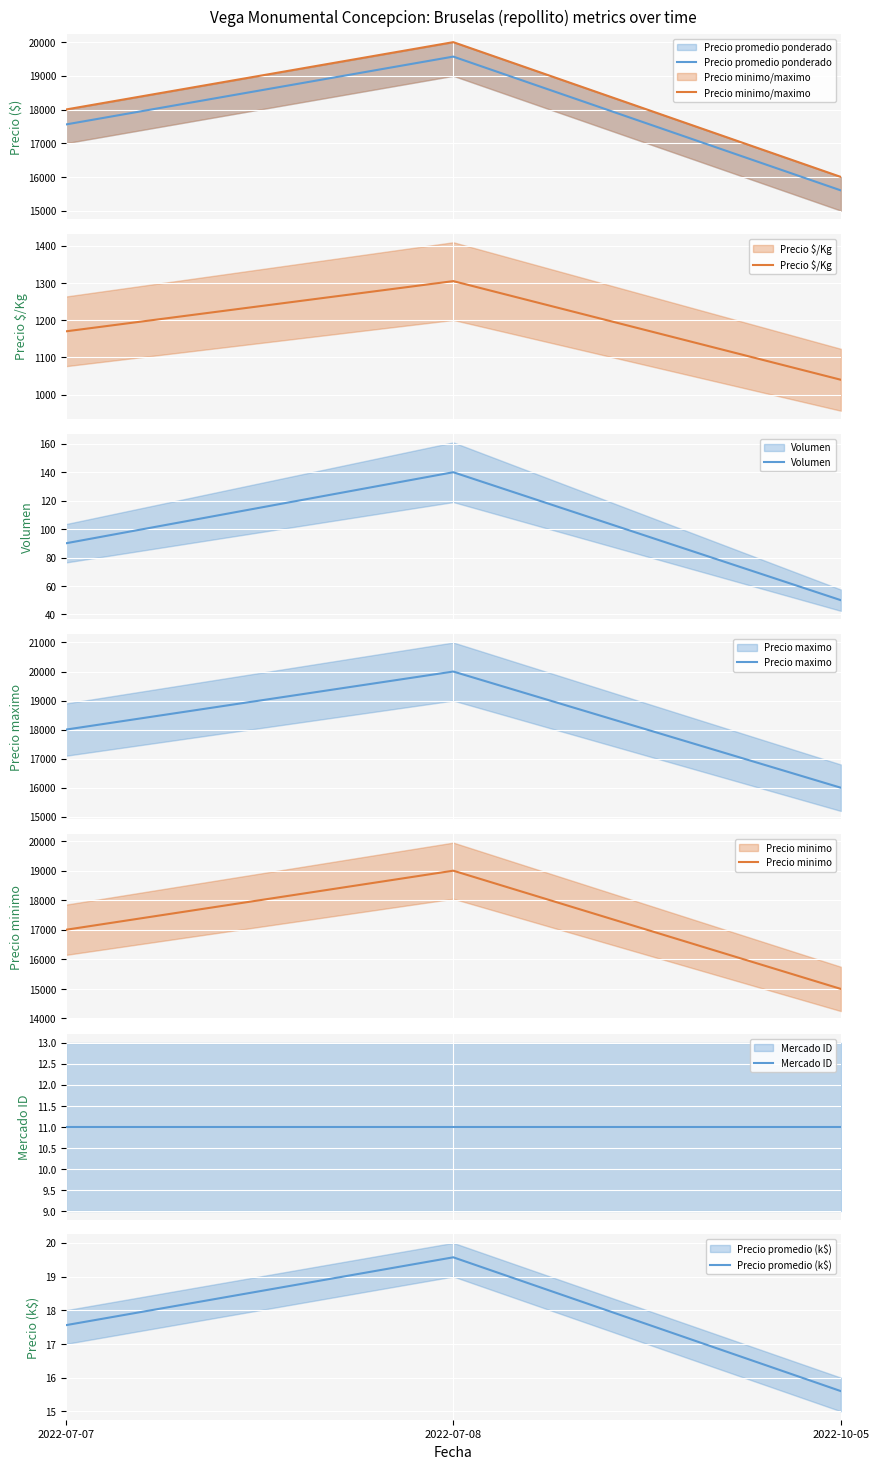

What position from the left is 2022-07-07?

1